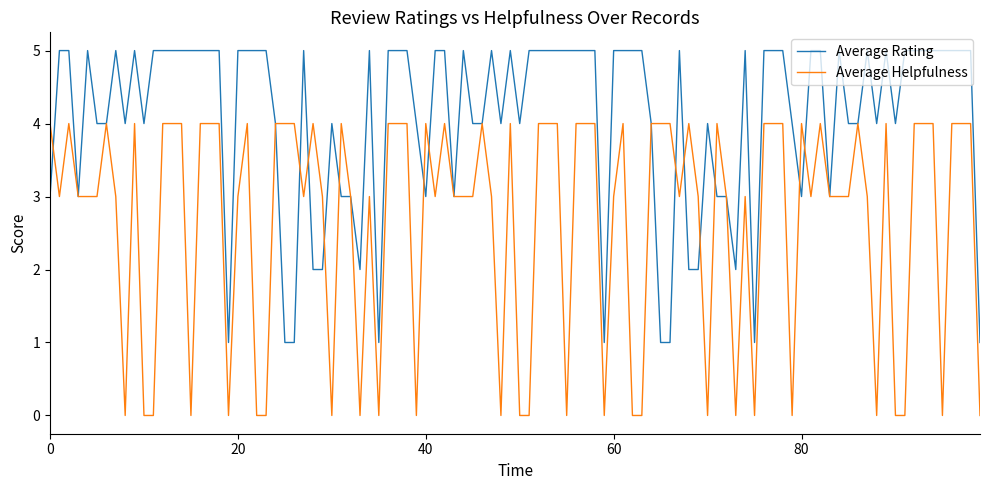

How many lines are shown in the chart?

2